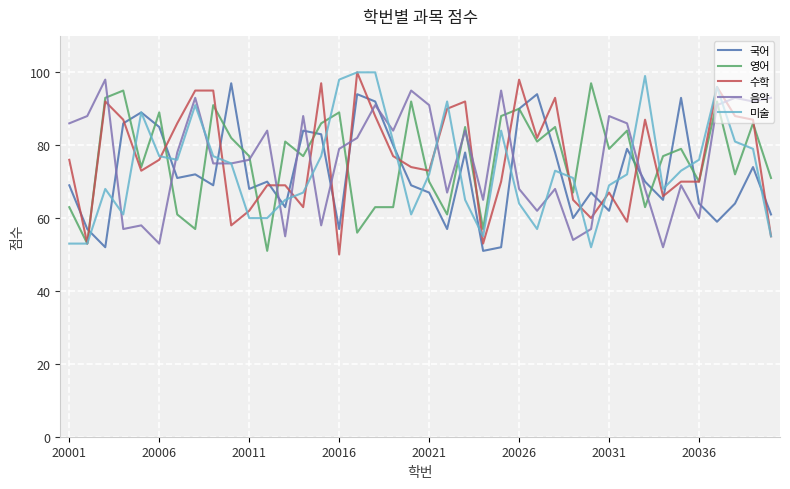

What is the maximum value shown in the chart?

100